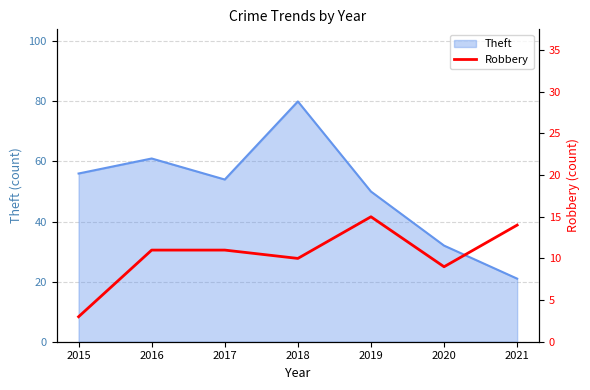

How many categories are shown in the chart?

7